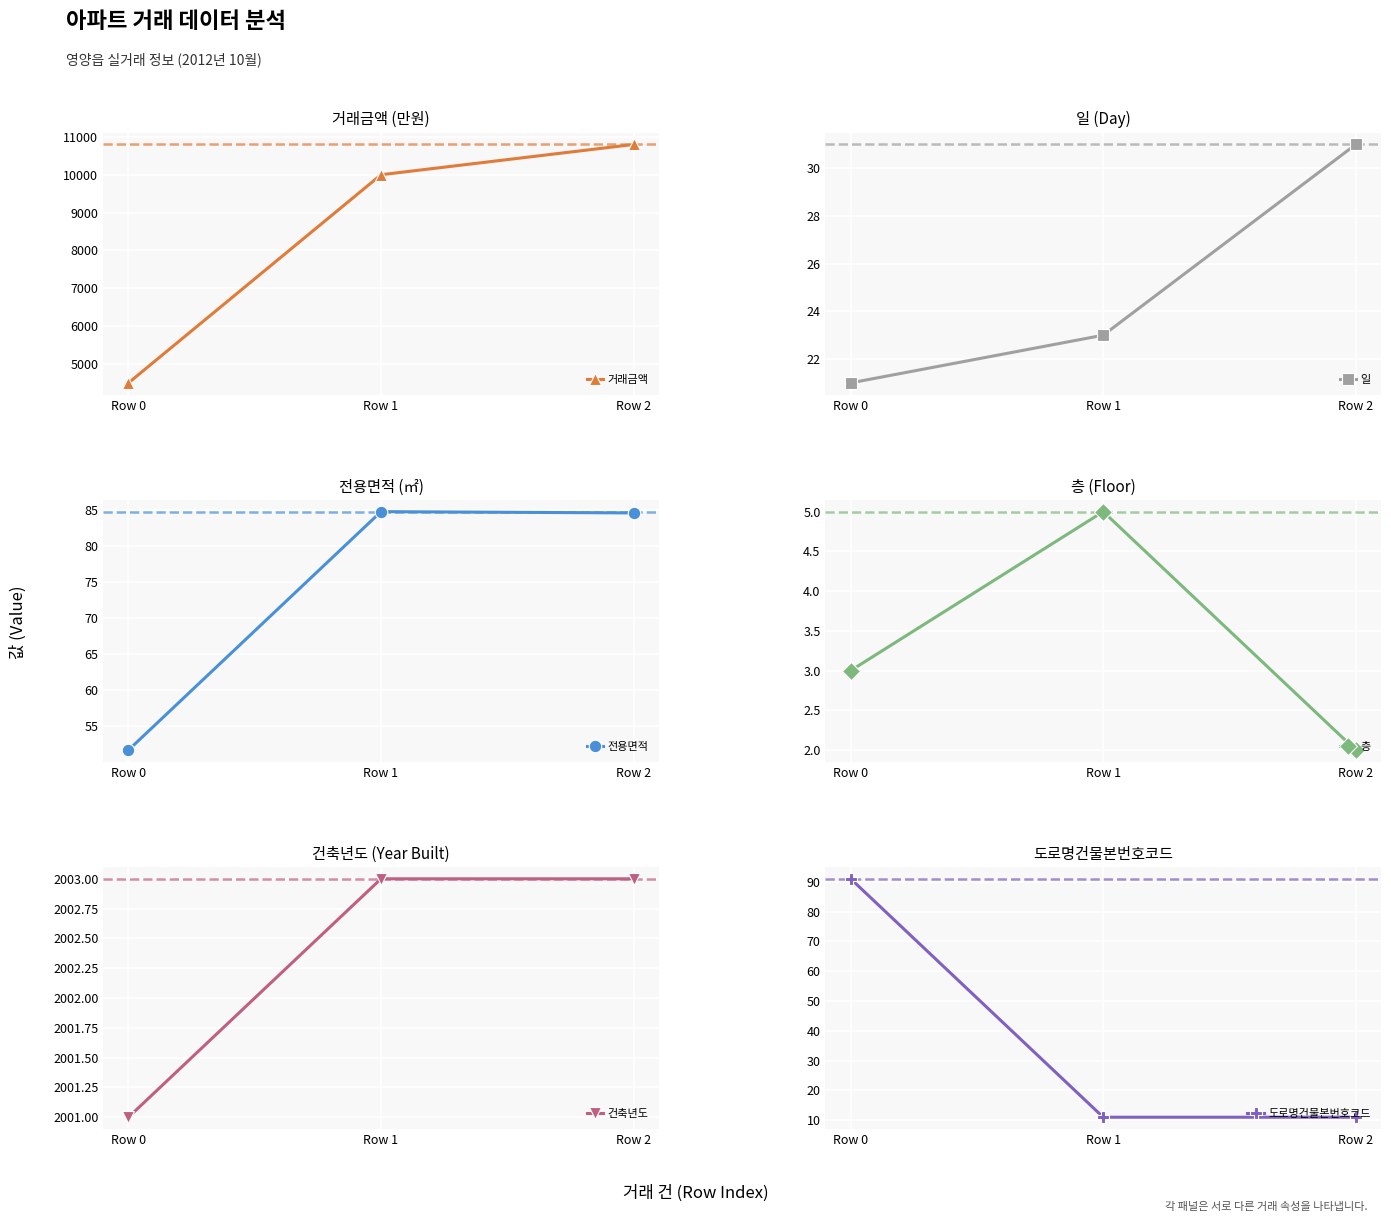

Rank the series at Row 2 from highest to lowest value.

거래금액, 건축년도, 전용면적, 일, 도로명건물본번호코드, 층